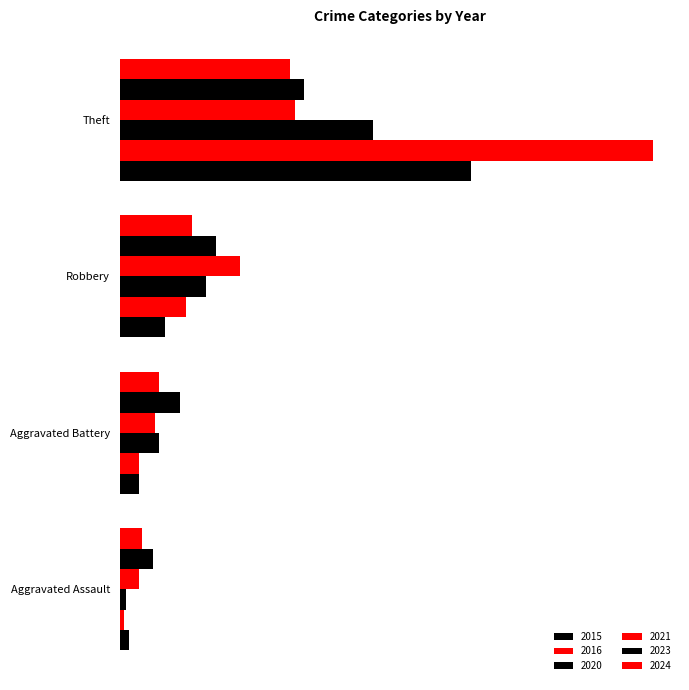

Rank the series by their maximum value, from lowest to highest.

2024, 2021, 2023, 2020, 2015, 2016